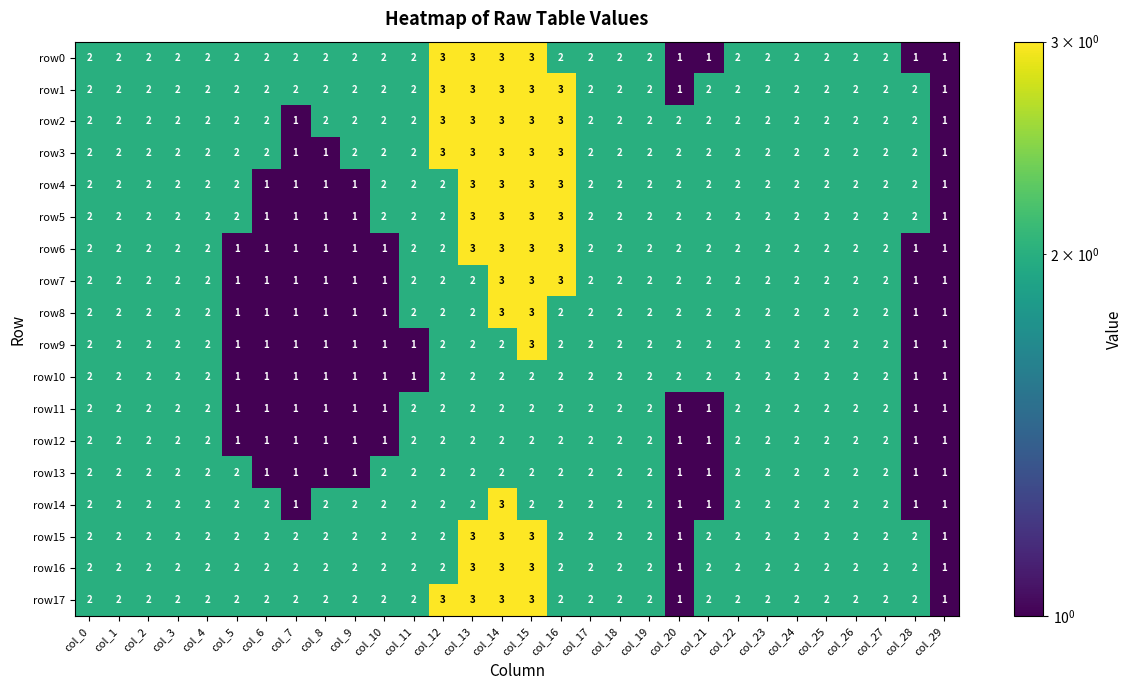

What is the total value across all series at col_12?

41